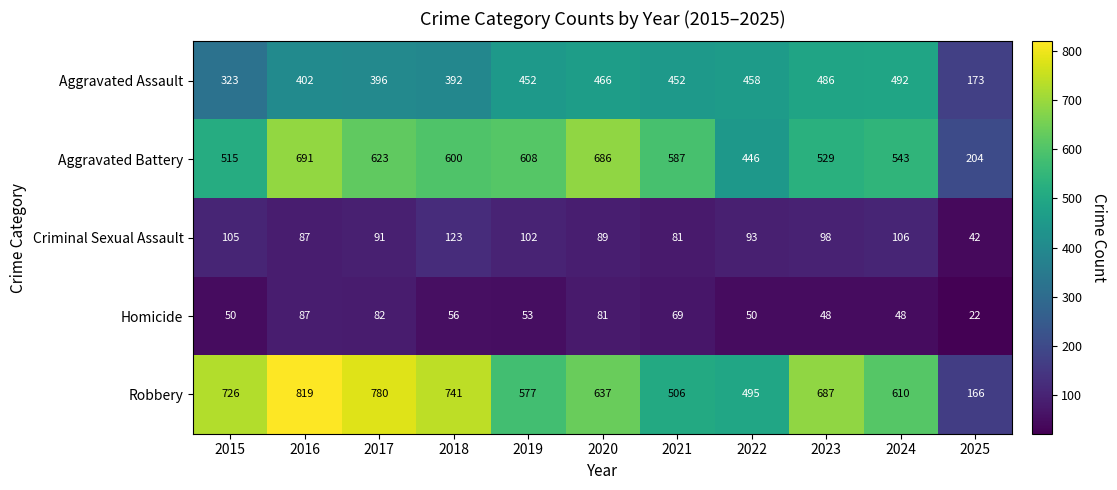

What is the average value of the Aggravated Battery series?

548